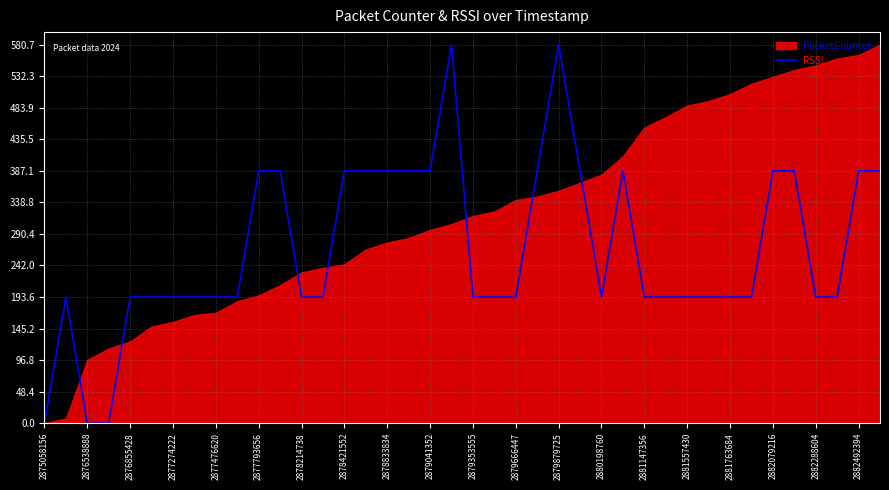

True or false: RSSI has a value of 387.1 at 2882492394.

True